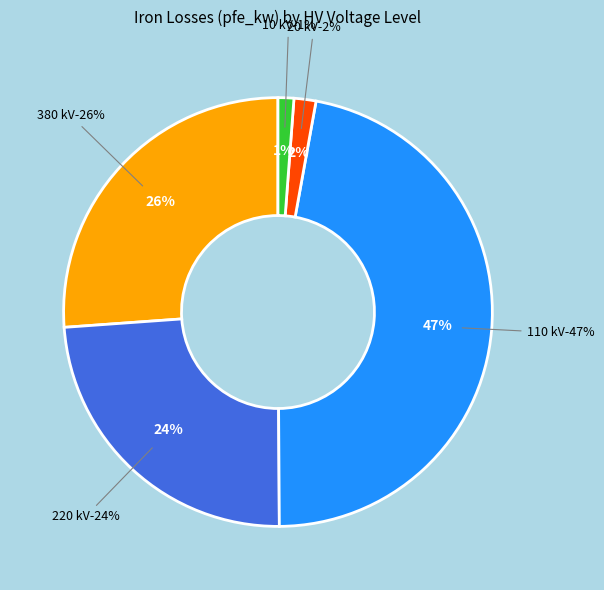

Is there any slice that represents more than half of the pie?

No